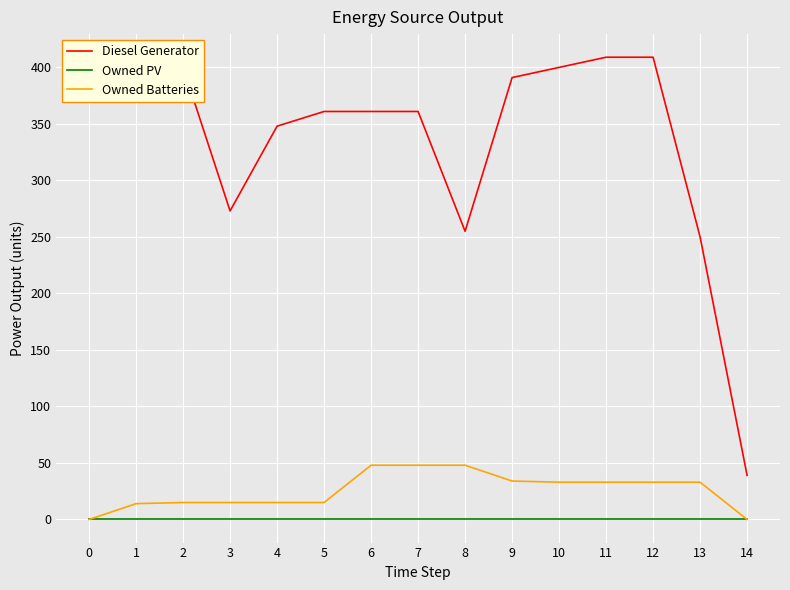

True or false: Owned PV has a value of 0.0 at 0.

True